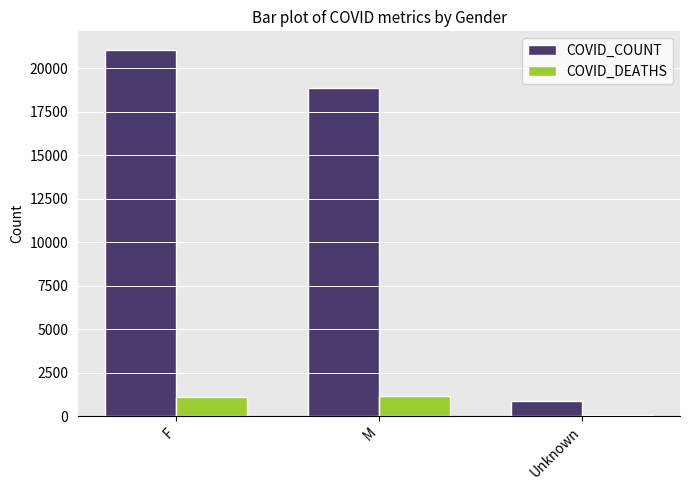

Which series has the largest range (max minus min)?

COVID_COUNT